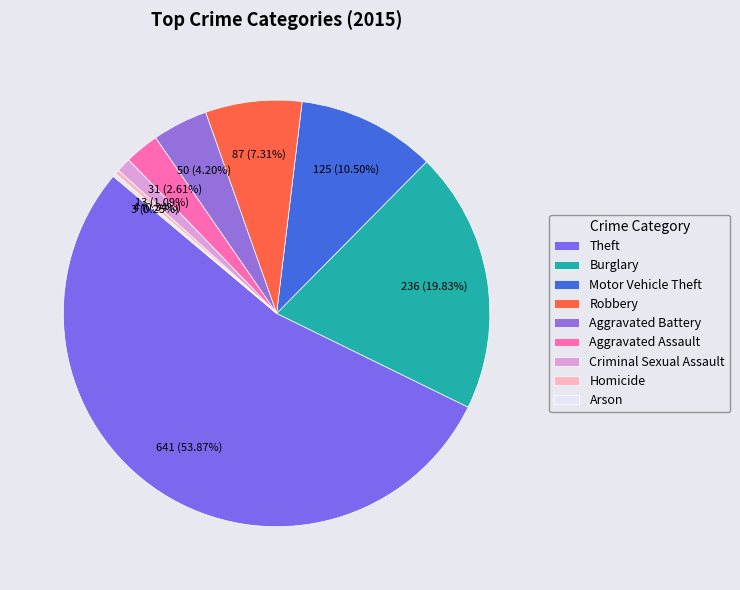

What is the largest slice in the pie chart?

Theft